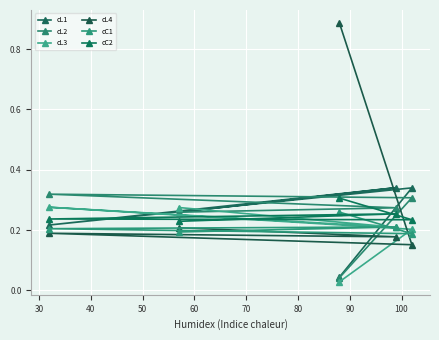

How many data points does each series have?

5